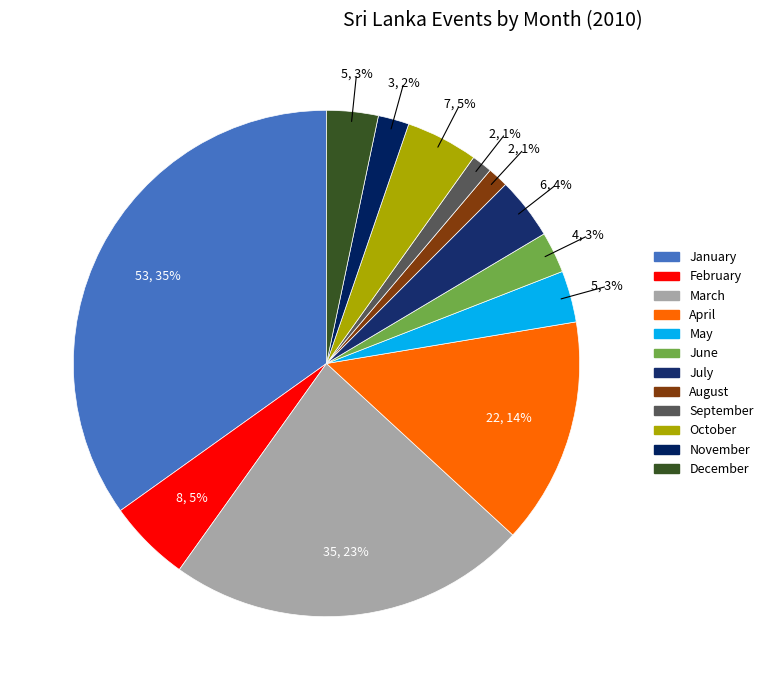

To the nearest percent, what percentage of the pie is February?

5%